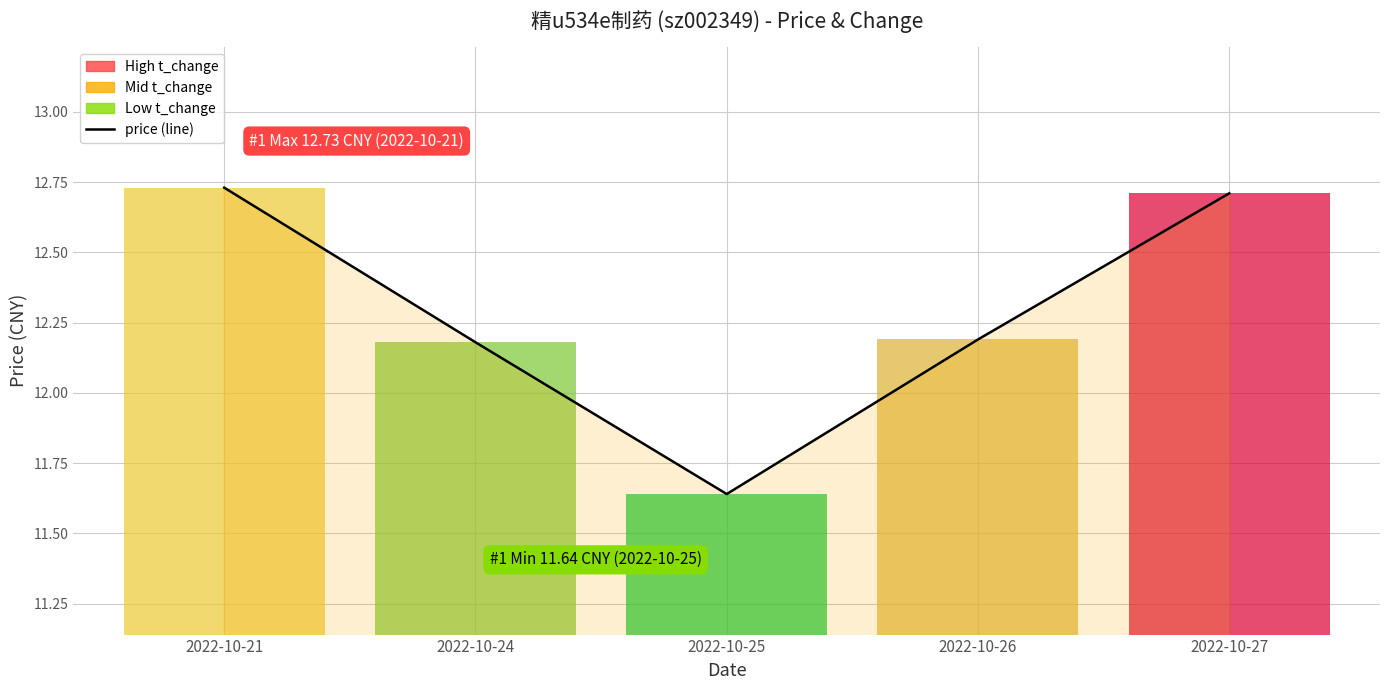

List the labels in order of value, smallest first.

2022-10-25, 2022-10-24, 2022-10-26, 2022-10-27, 2022-10-21